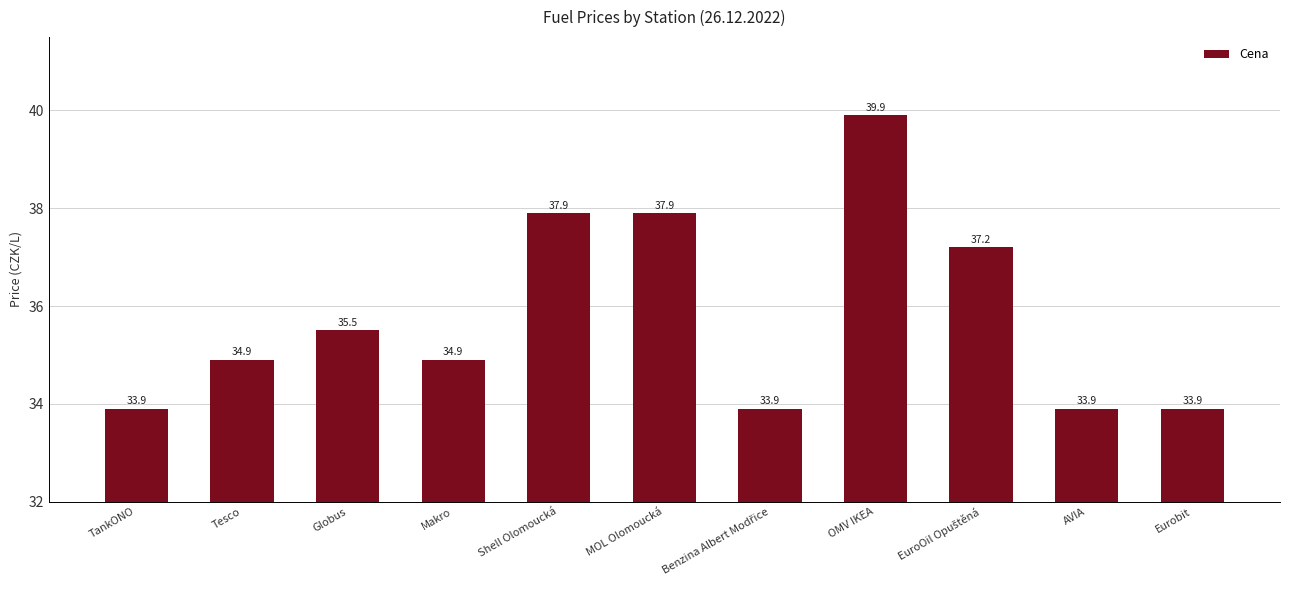

What is the greatest value displayed?

39.9